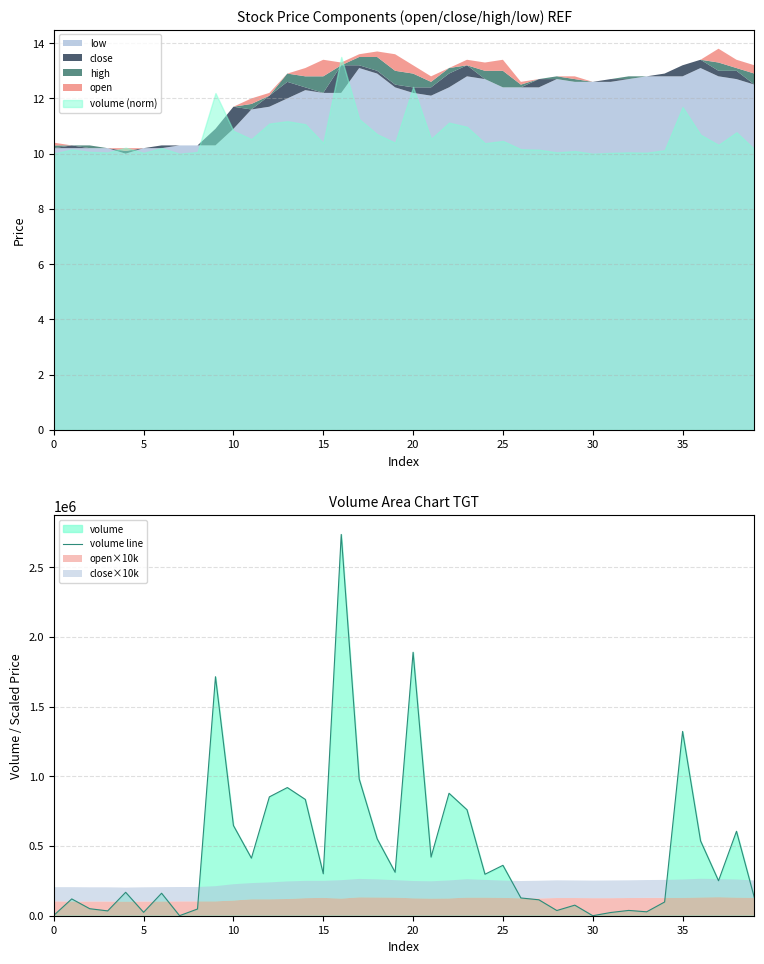

Is it true that the value at 20 is 90775.4?

False